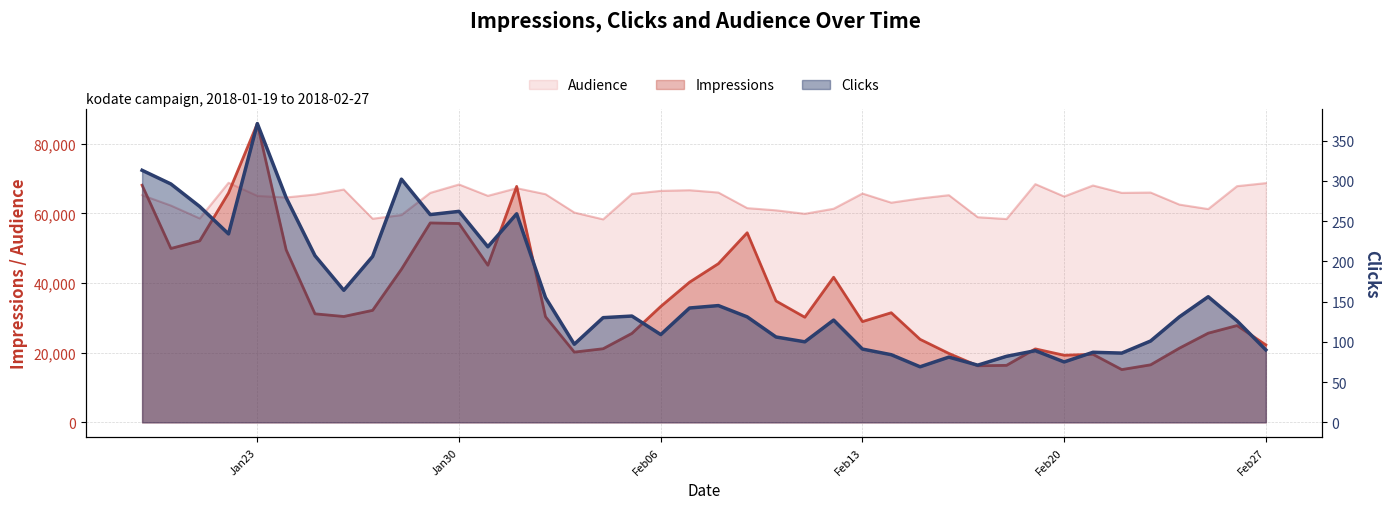

How many interior local peaks does the Impressions series have?

9